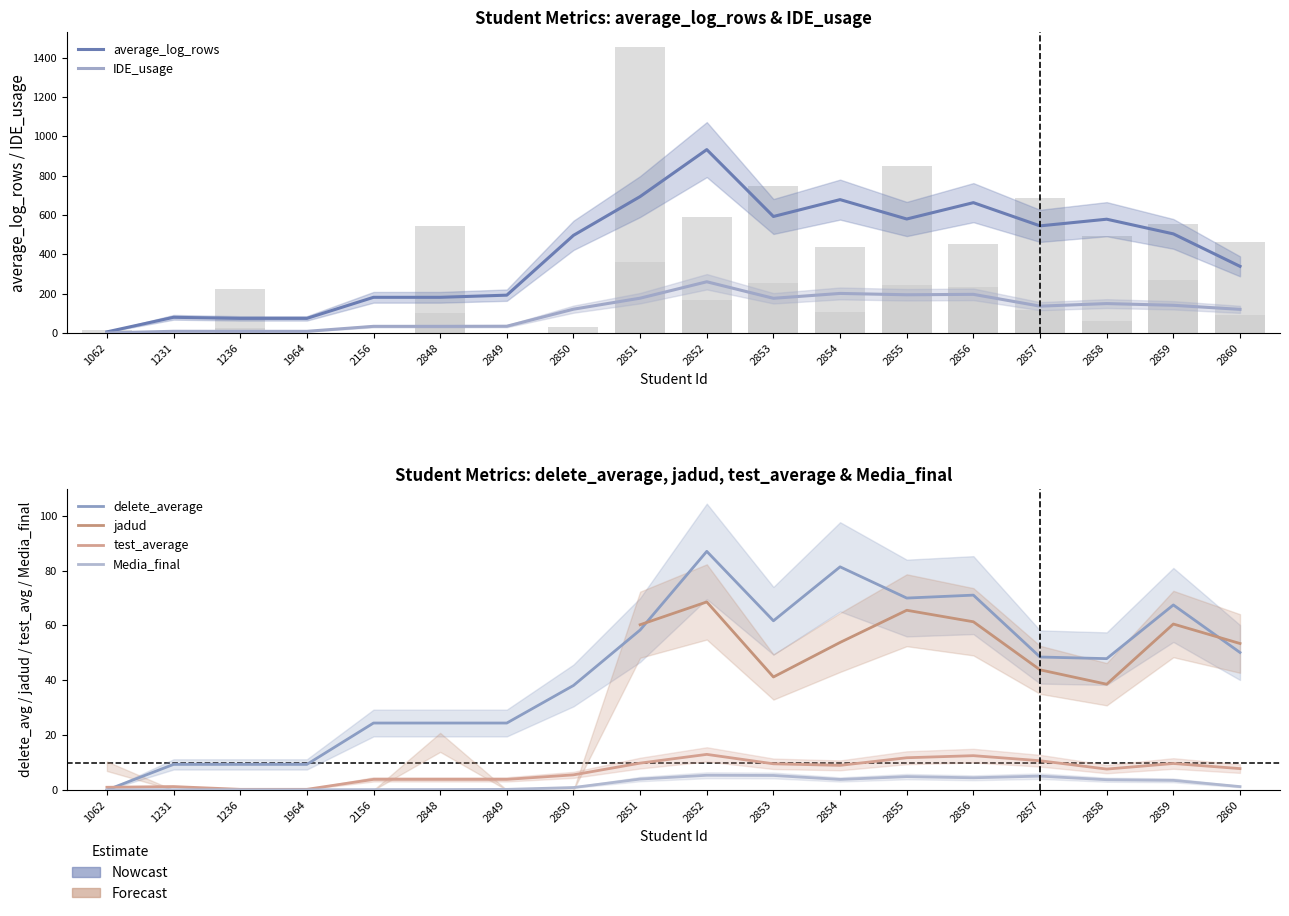

Does the chart contain stacked bars?

No